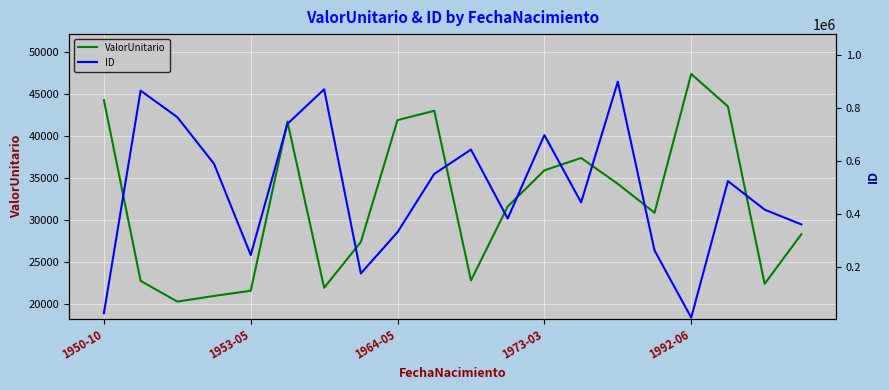

What is the maximum value for ValorUnitario?

47342.4